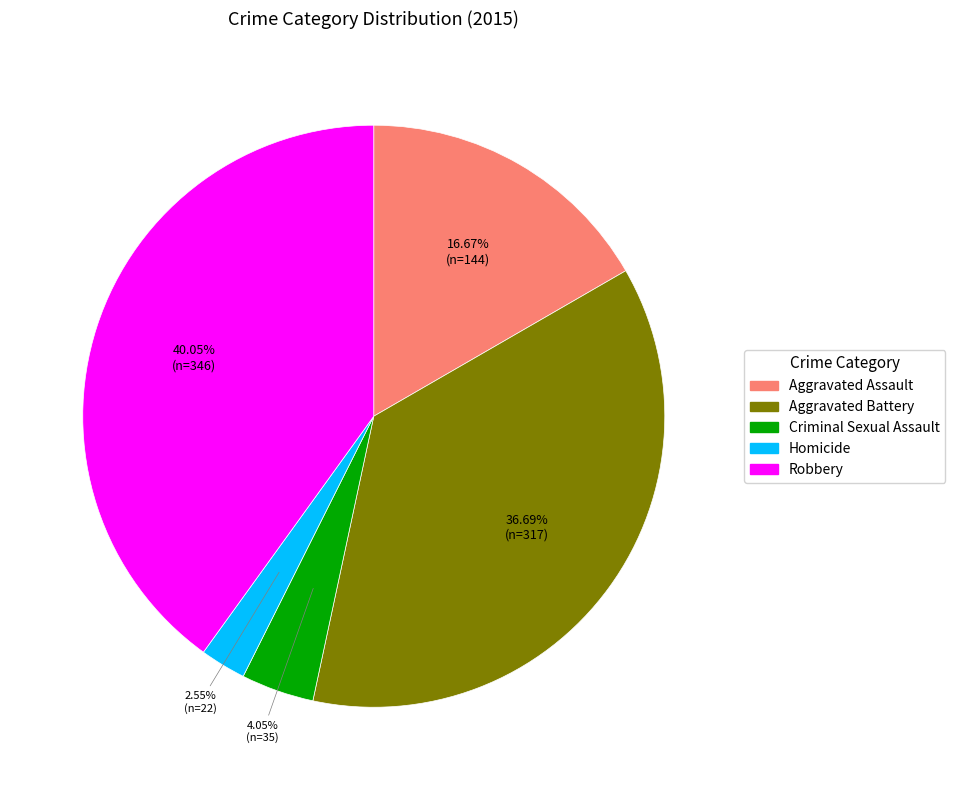

Is it true that Aggravated Battery is 45% of the pie?

False